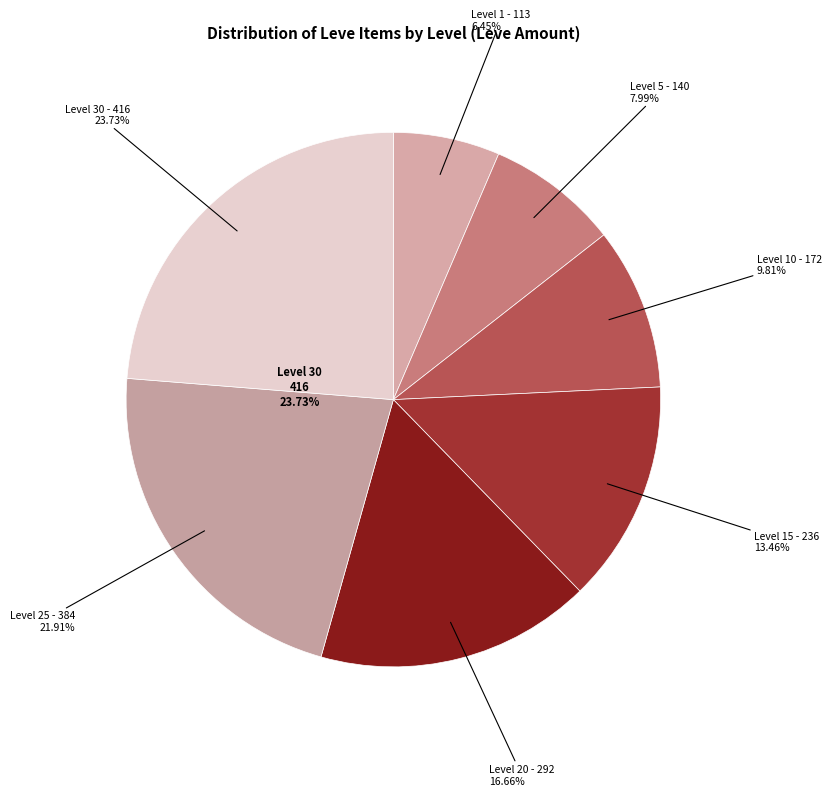

To the nearest percent, what is the average slice percentage?

14%